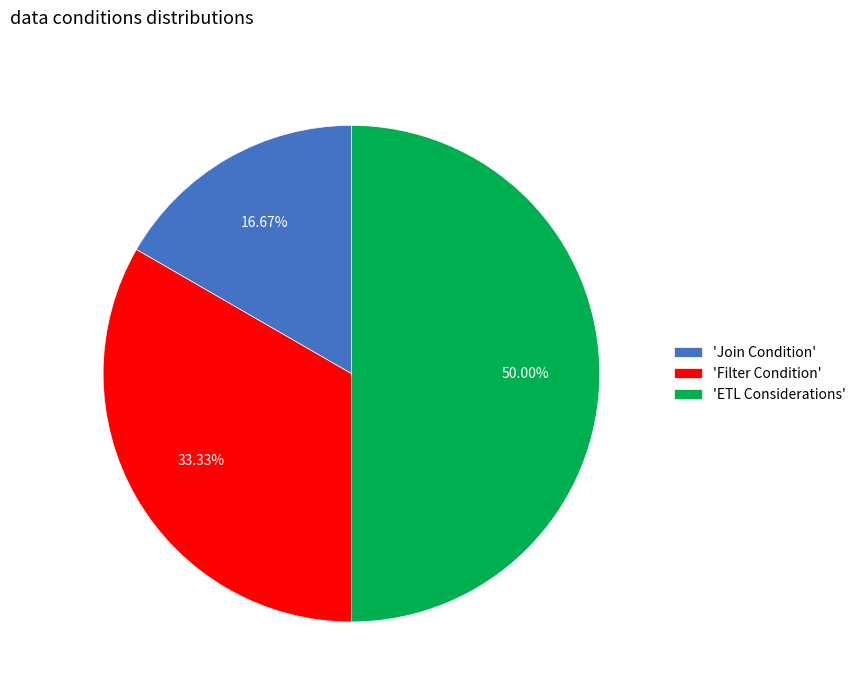

Rank the categories by value from lowest to highest.

'Join Condition', 'Filter Condition', 'ETL Considerations'